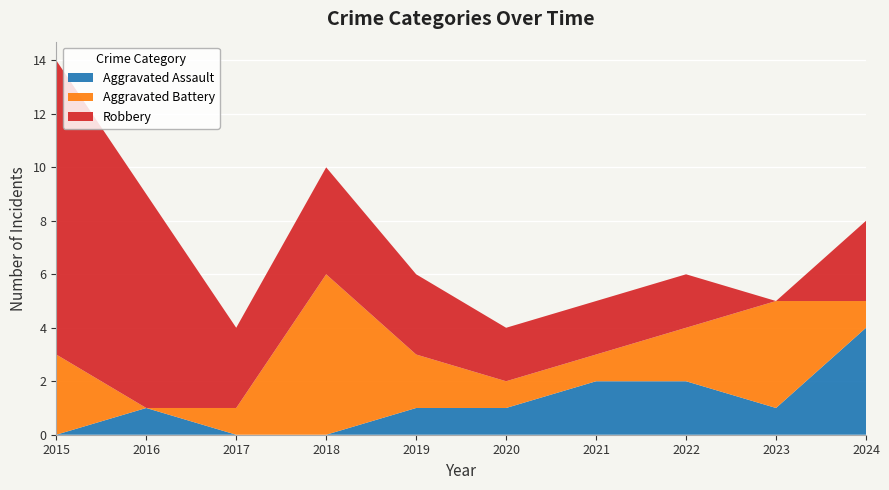

Reading left to right, transcribe all the data shown in this chart.

Aggravated Assault: 0	1	0	0	1	1	2	2	1	4
Aggravated Battery: 3	0	1	6	2	1	1	2	4	1
Robbery: 11	8	3	4	3	2	2	2	0	3